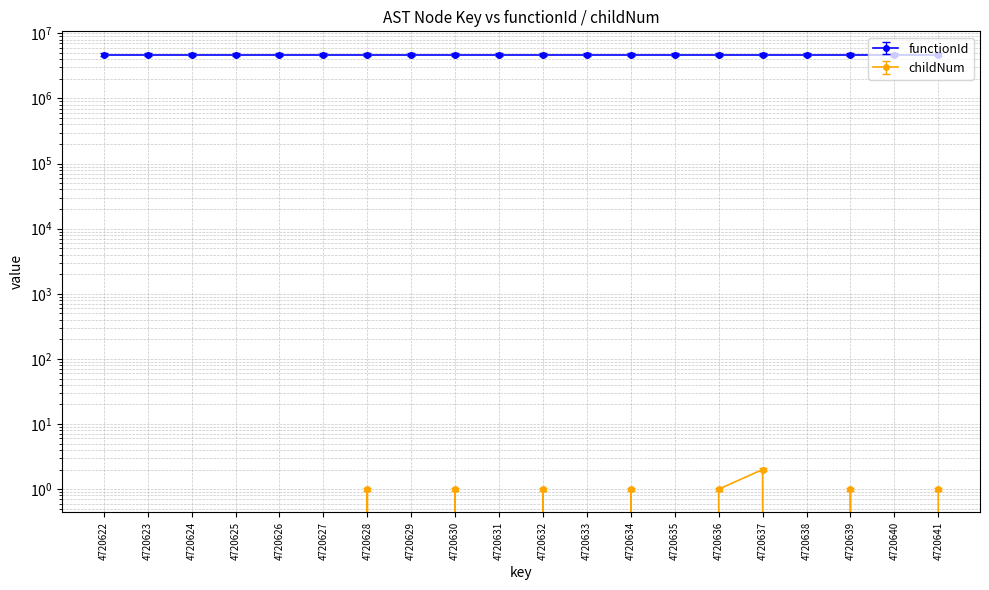

Where is the data nearest to the value 1?

4720628